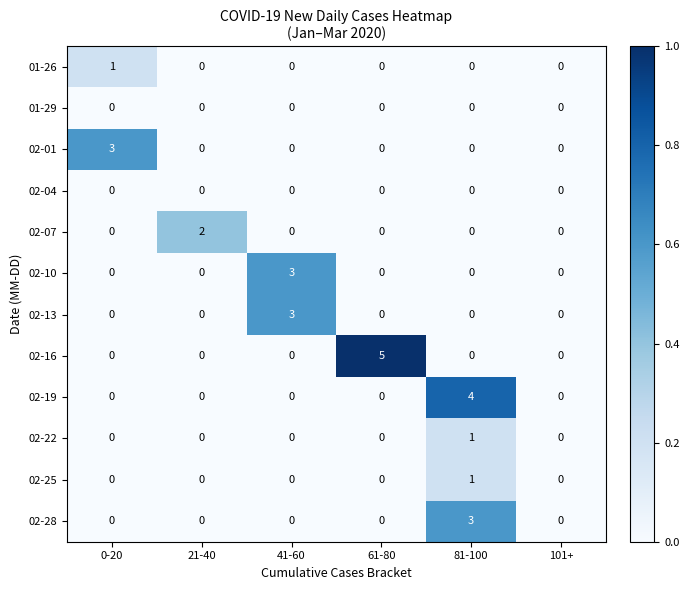

At which category is the sum across all series the highest?

81-100